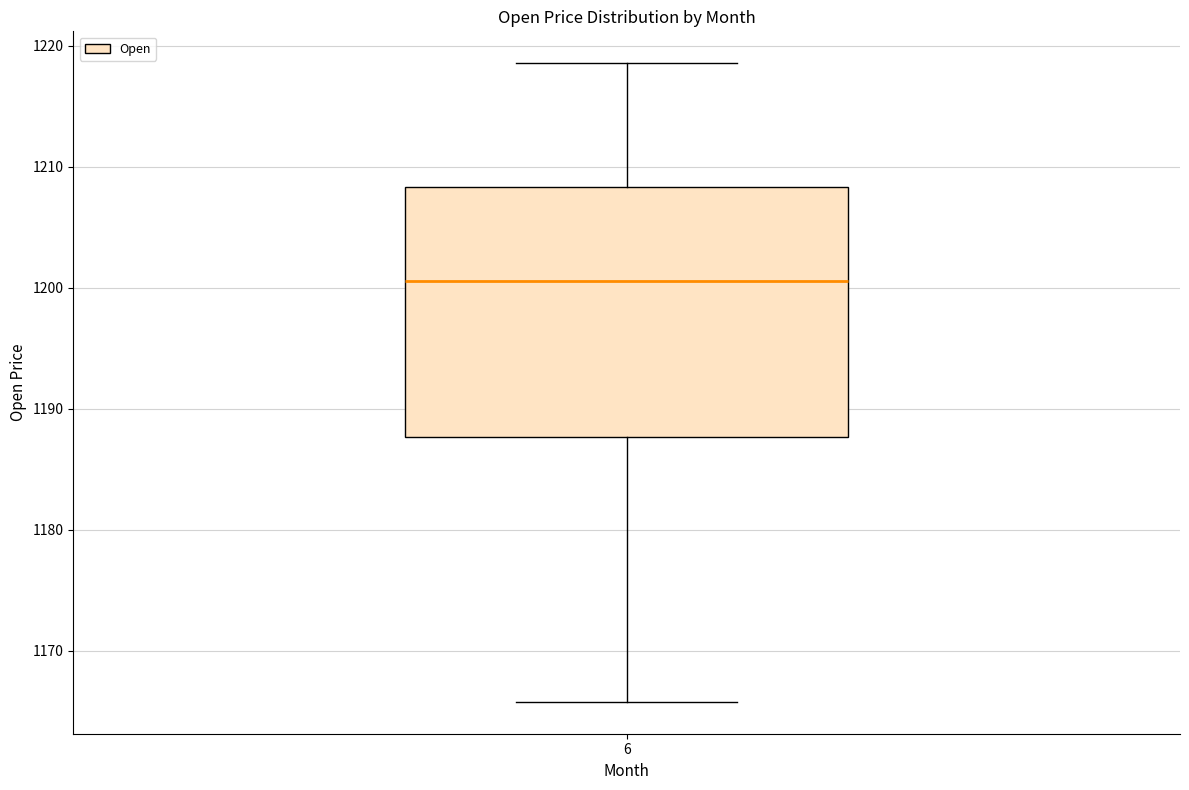

Where is the upper edge of the box at x = 6 on the y-axis? The values are not printed on the chart, so give them approximately, as read against the axis.

1208